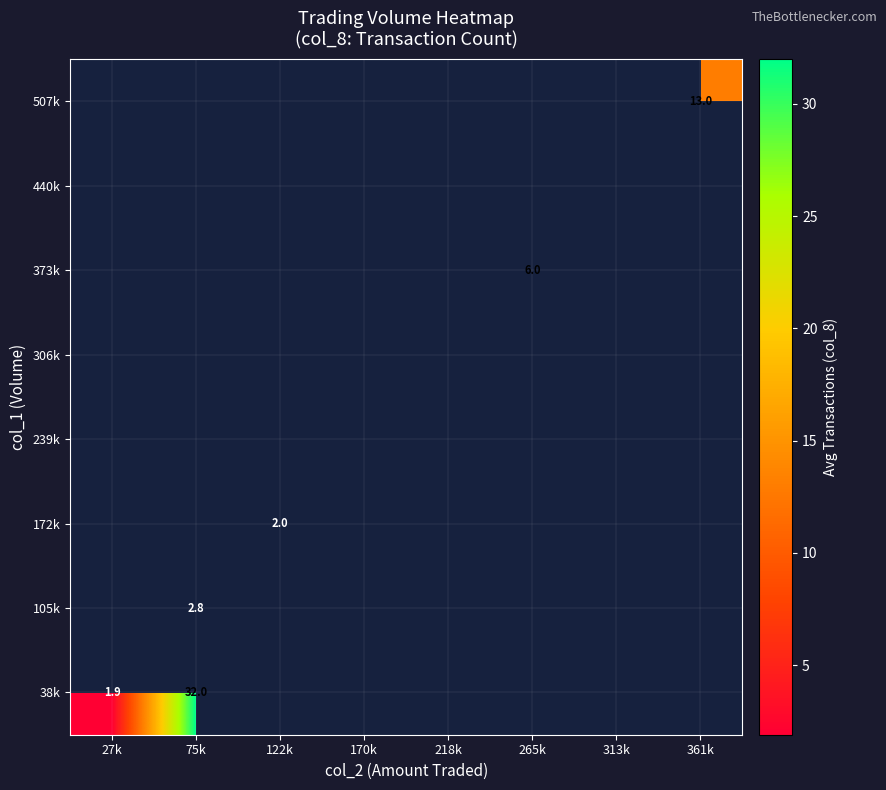

At 218k, list the series in order from largest to smallest.

38k, 105k, 172k, 239k, 306k, 373k, 440k, 507k